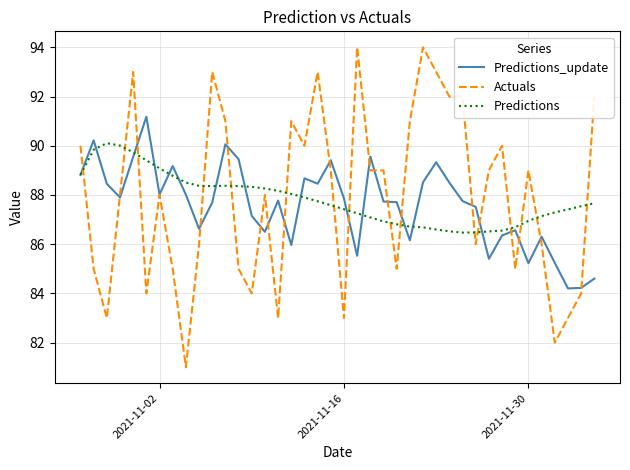

What is the greatest value displayed?

94.0